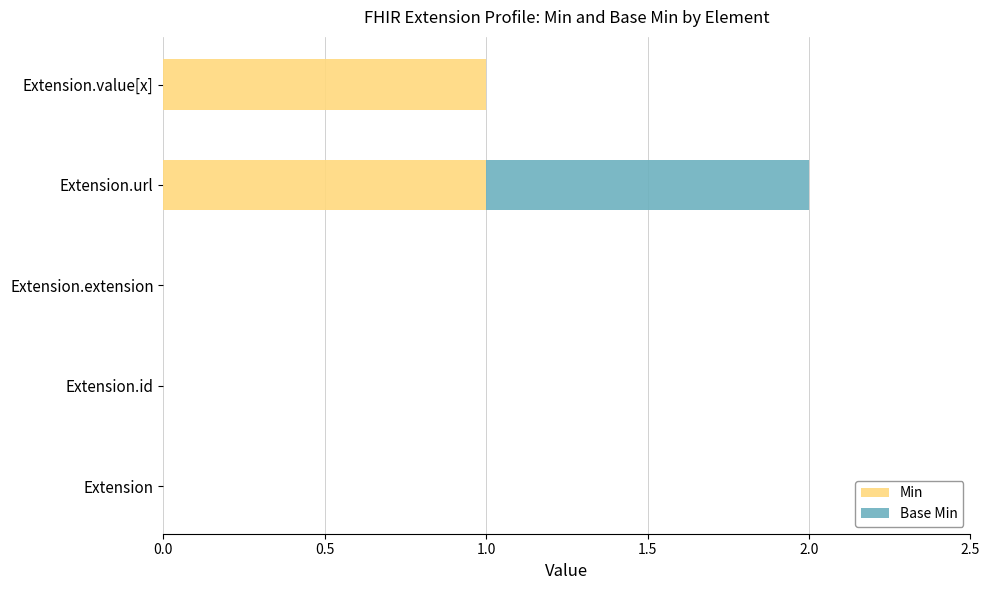

The value of Min at Extension is -1. True or false?

False